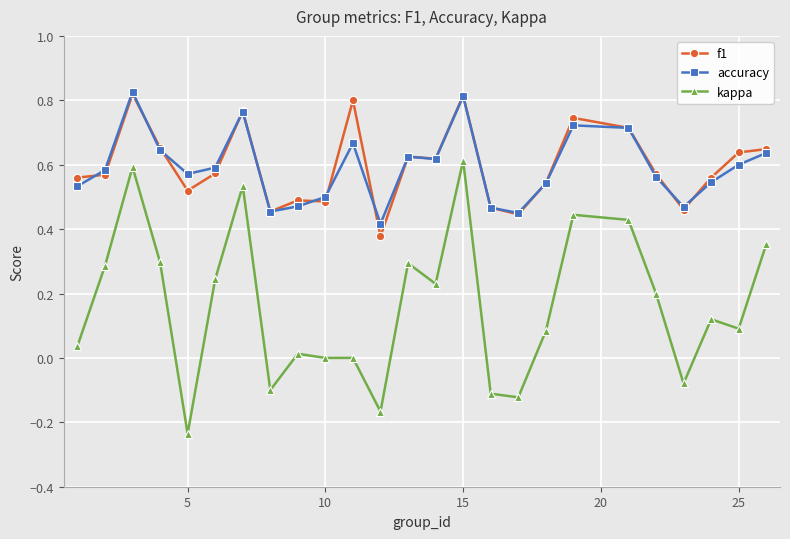

True or false: accuracy and kappa intersect in this chart.

False